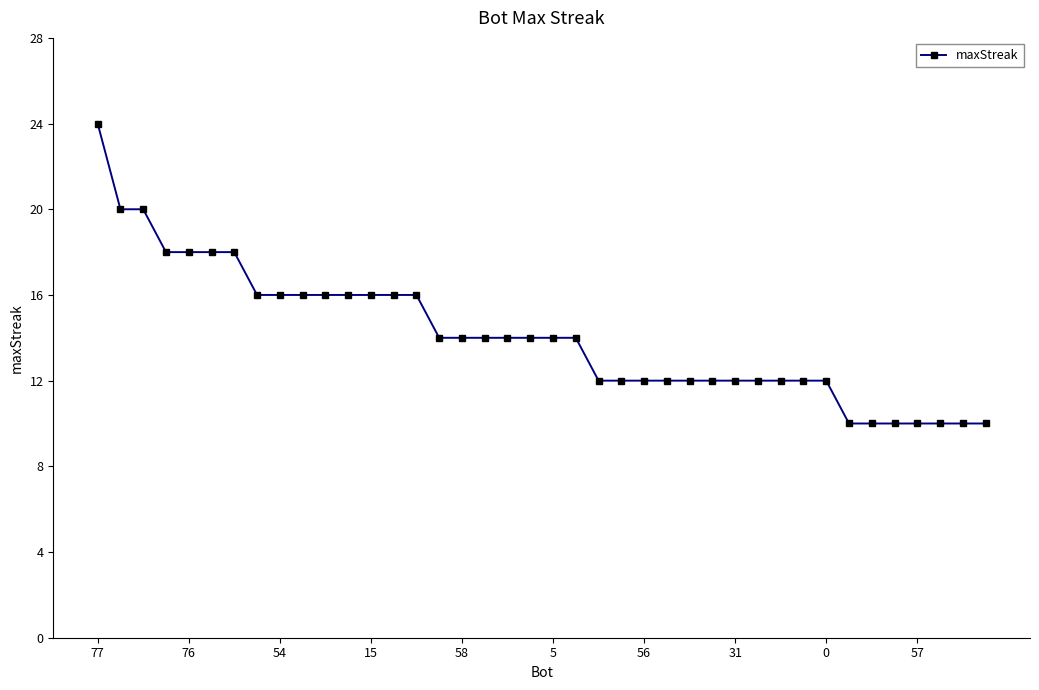

What is the value of the 28th point from the left?

12